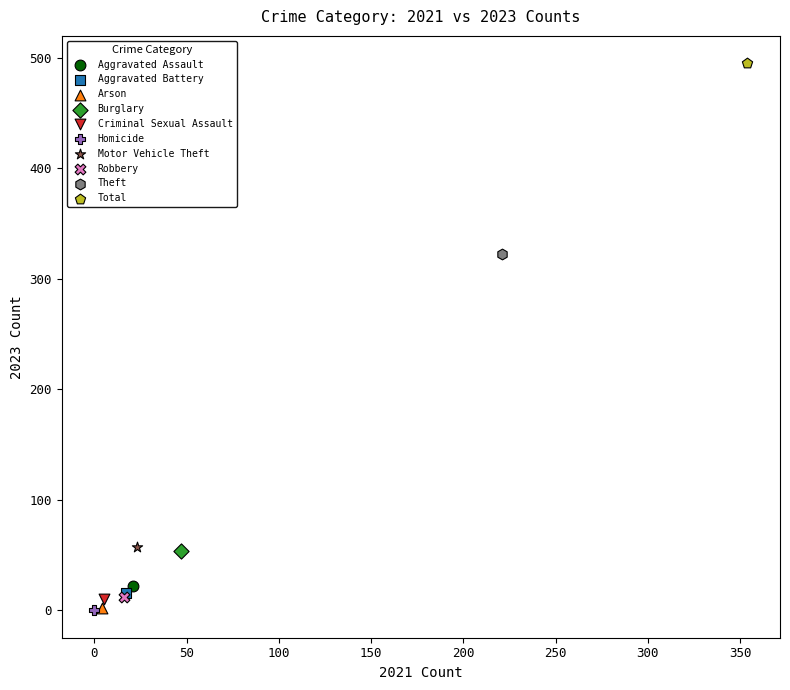

What are all the series names shown in the legend?

Aggravated Assault, Aggravated Battery, Arson, Burglary, Criminal Sexual Assault, Homicide, Motor Vehicle Theft, Robbery, Theft, Total